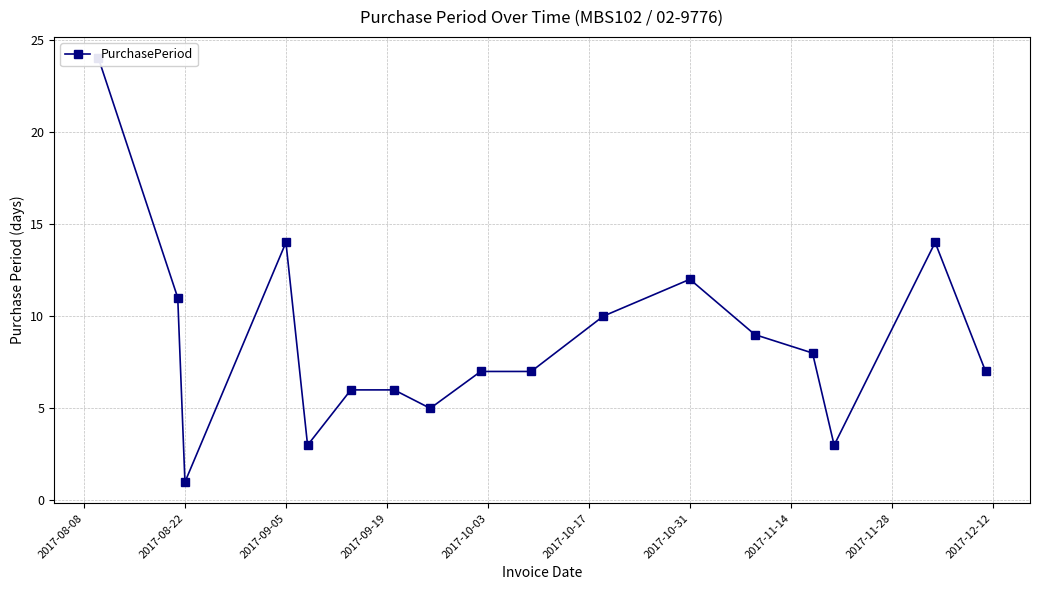

Reading left to right, what are all the values shown in this chart?

24	11	1	14	3	6	6	5	7	7	10	12	9	8	3	14	7